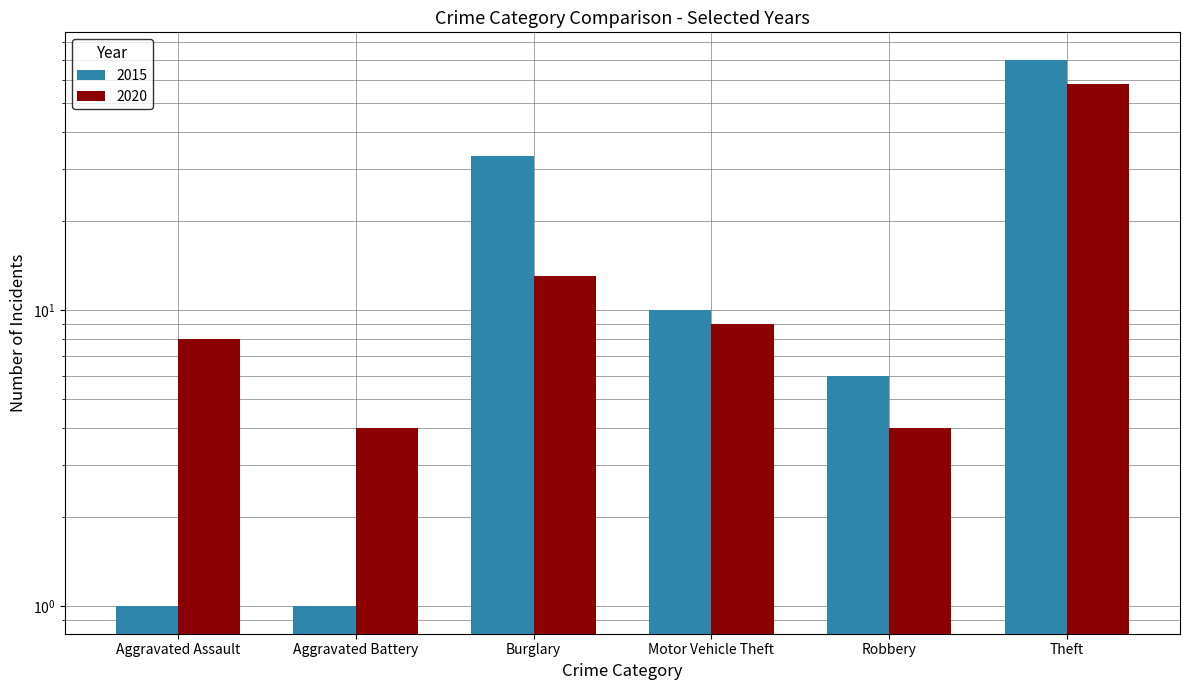

What are all the series names shown in the legend?

2015, 2020